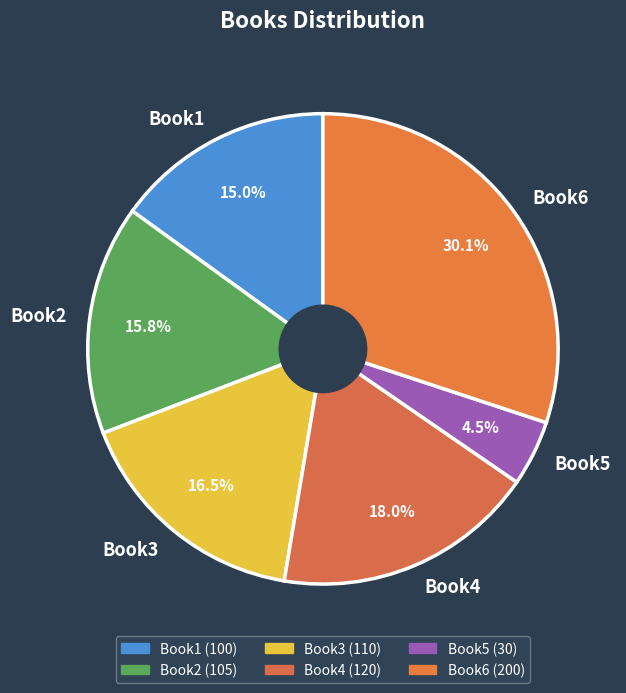

Which slice is the largest?

Book6